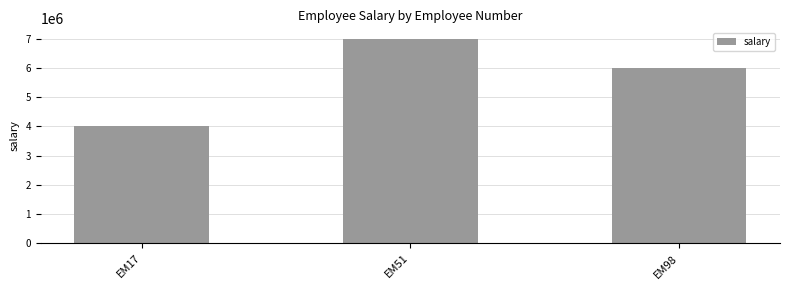

Approximately how many times larger is the value at EM98 compared to EM51?

0.9